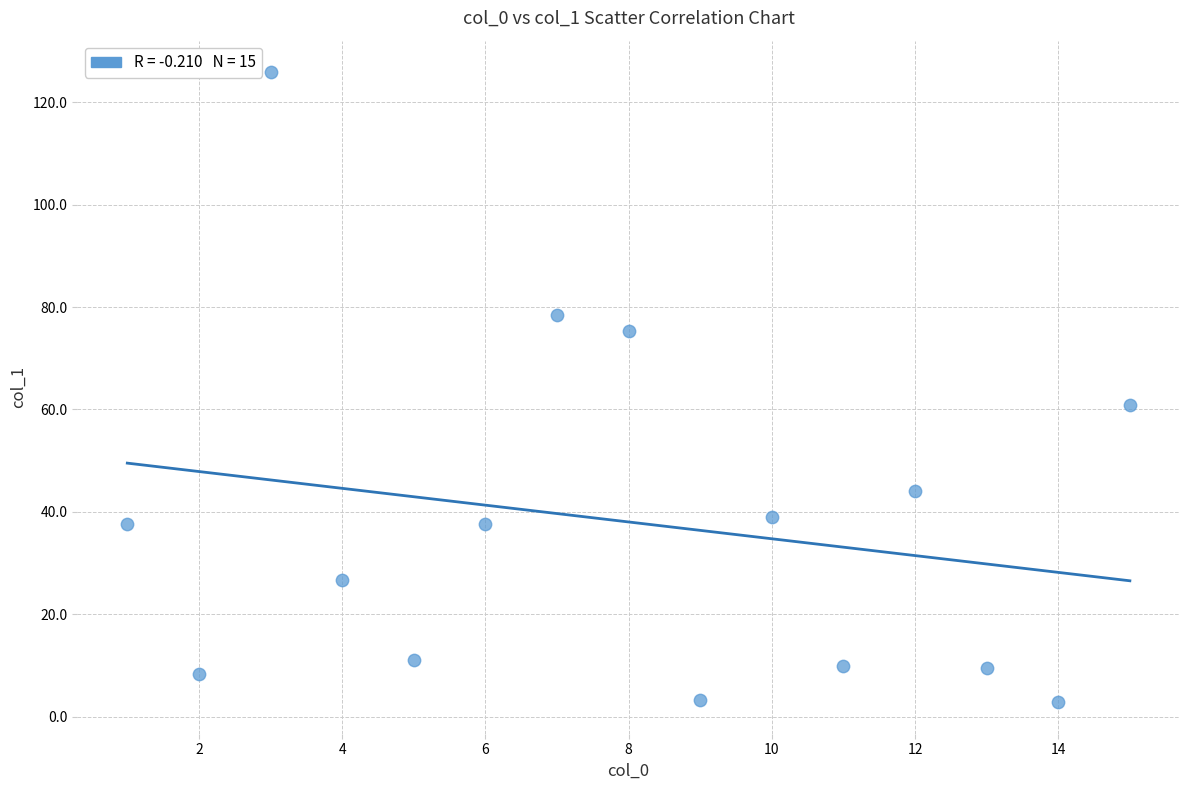

What Y value in the scatter plot is closest to 64?

60.9